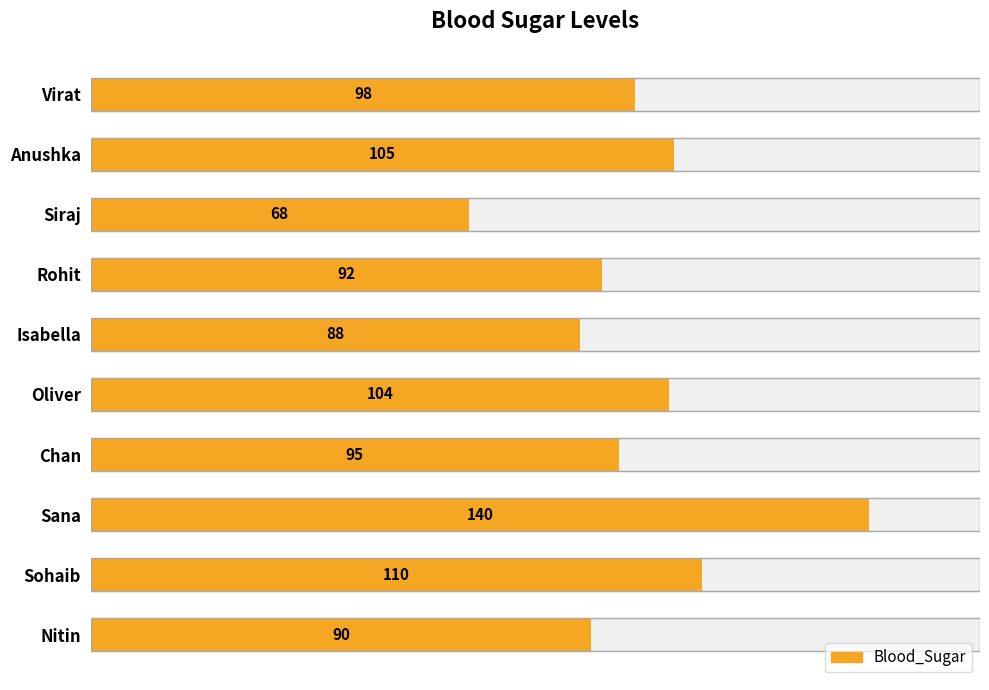

What is the approximate value at Nitin?

90